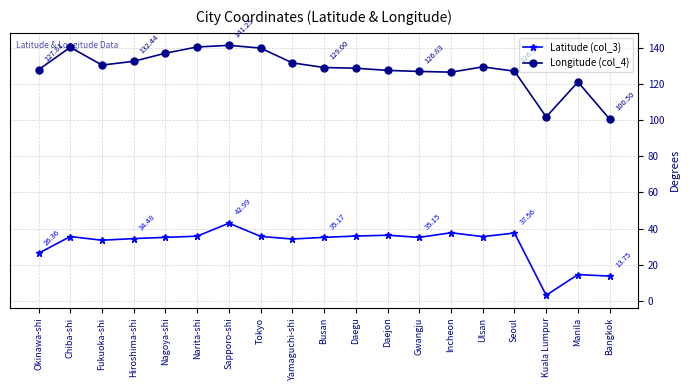

The value of Latitude (col_3) at Ulsan is 35.6. True or false?

True